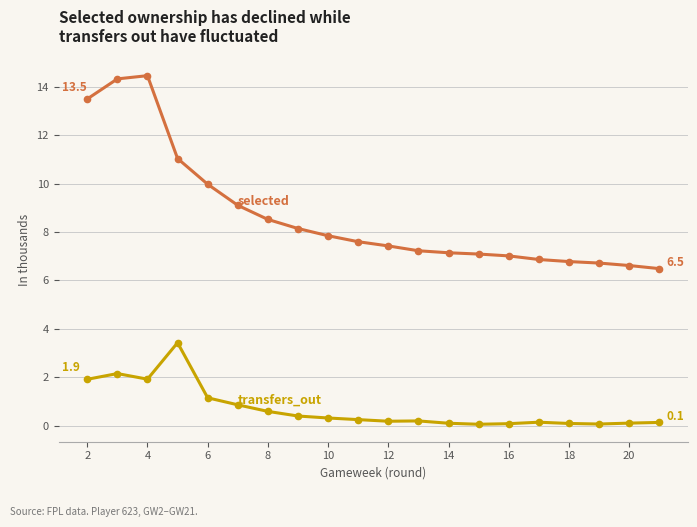

What is the greatest value displayed?

14.5